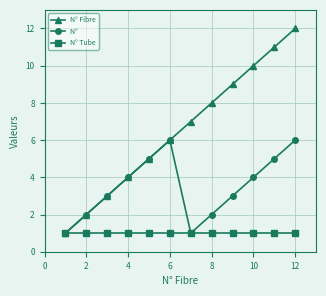

What is the greatest value displayed?

12